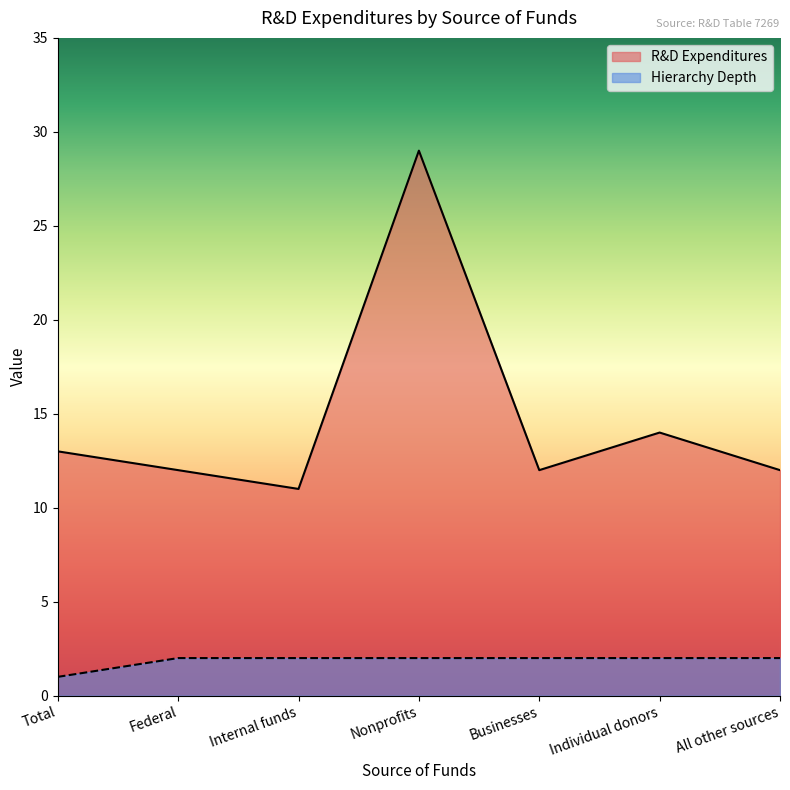

What is the minimum value for R&D Expenditures?

11